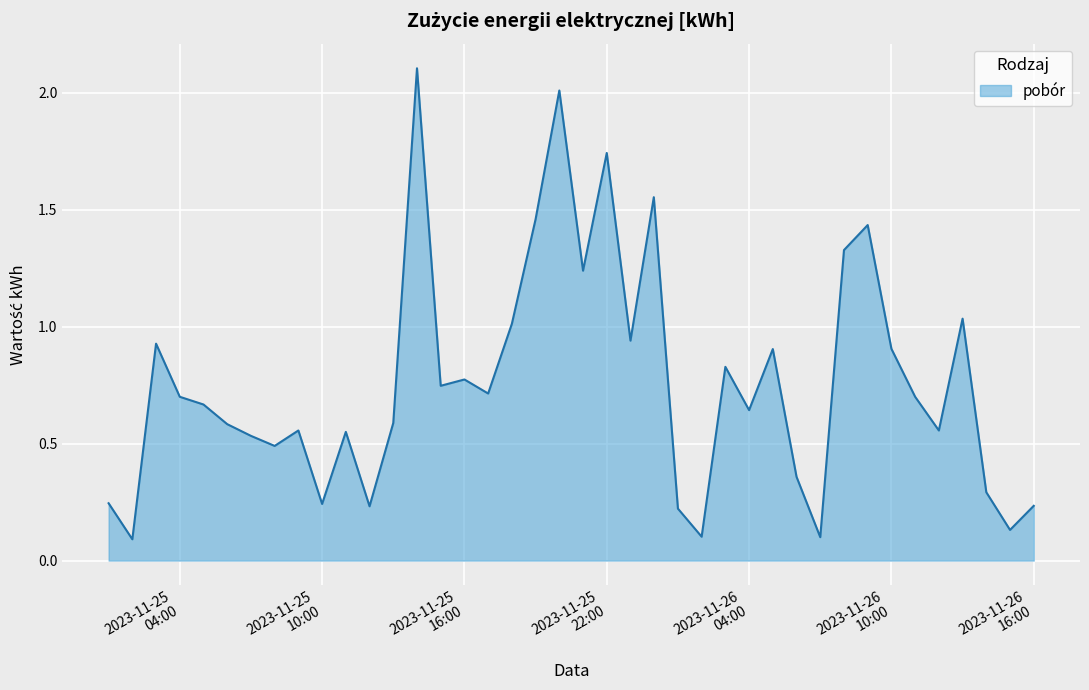

How many lines are shown in the chart?

1